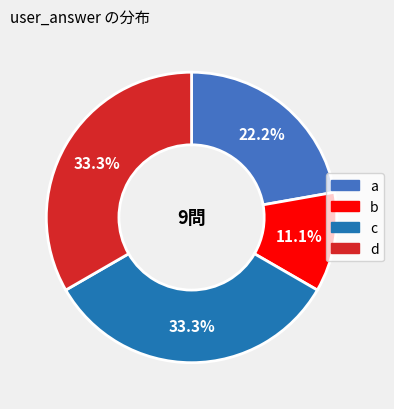

Is there a majority slice in this chart?

No